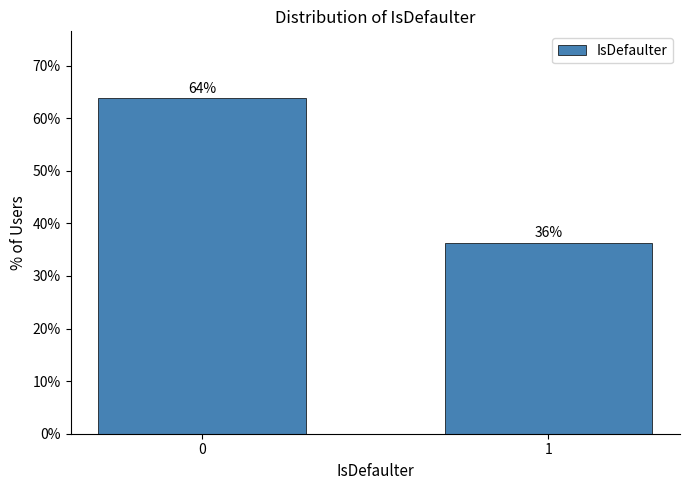

What is the sum of all values?

100.0